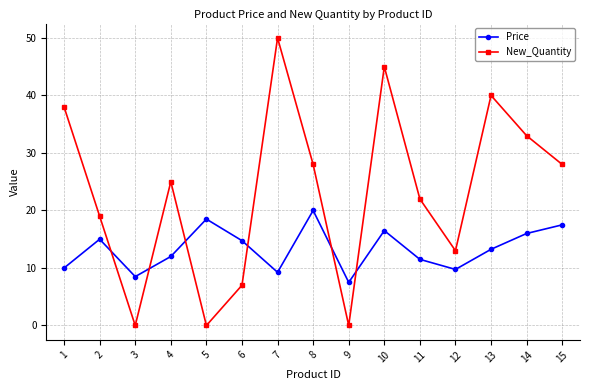

What is the difference between the New_Quantity values at 2 and 6?

12.0